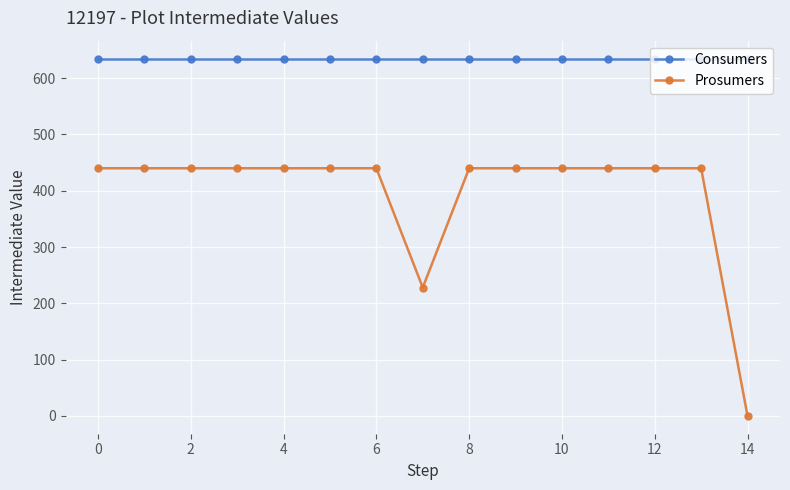

What is the minimum value for Consumers?

635